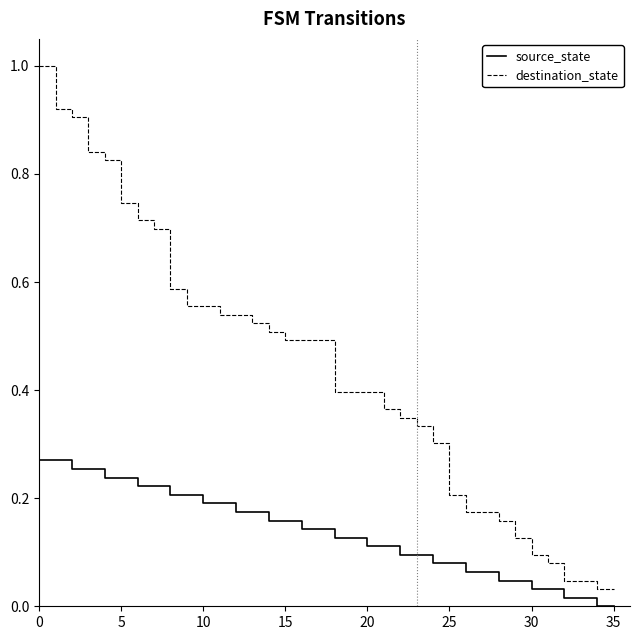

What are all the series names shown in the legend?

source_state, destination_state